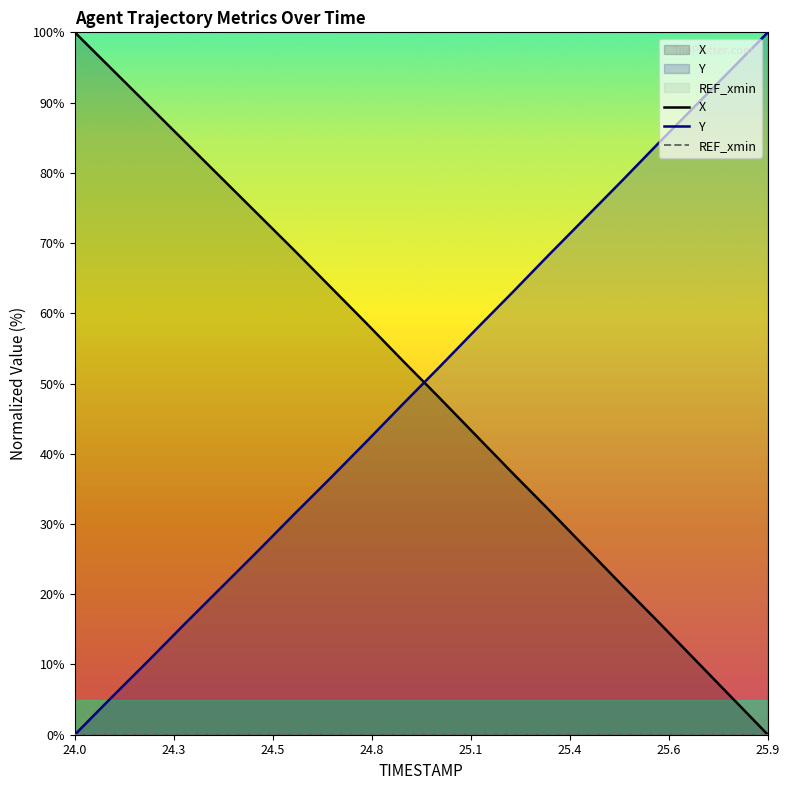

What is the sum of all Y values?

997.3